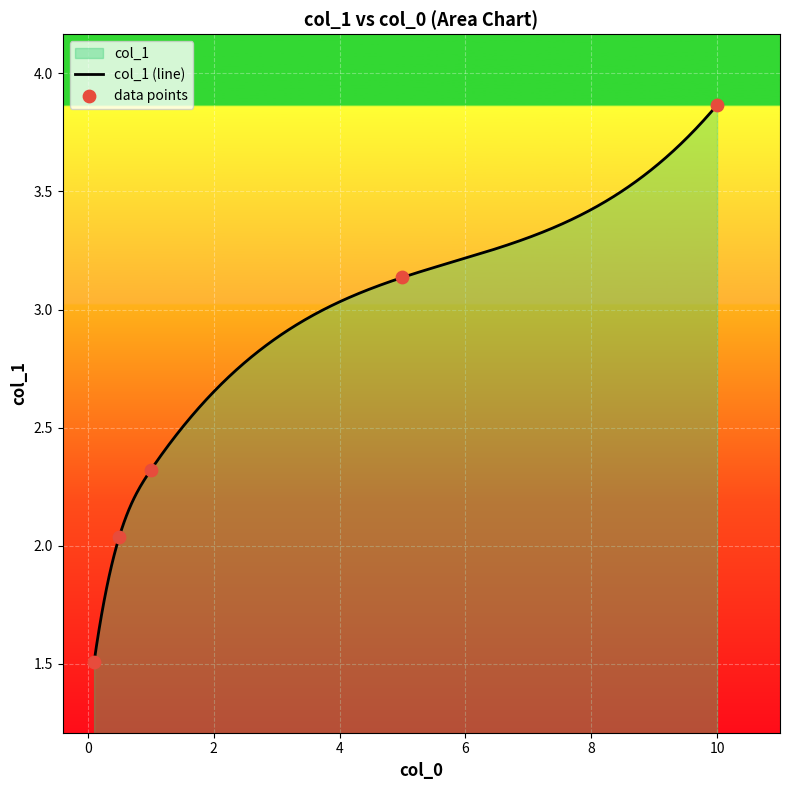

What is the change in value from 0.1 to 1.0?

+0.8